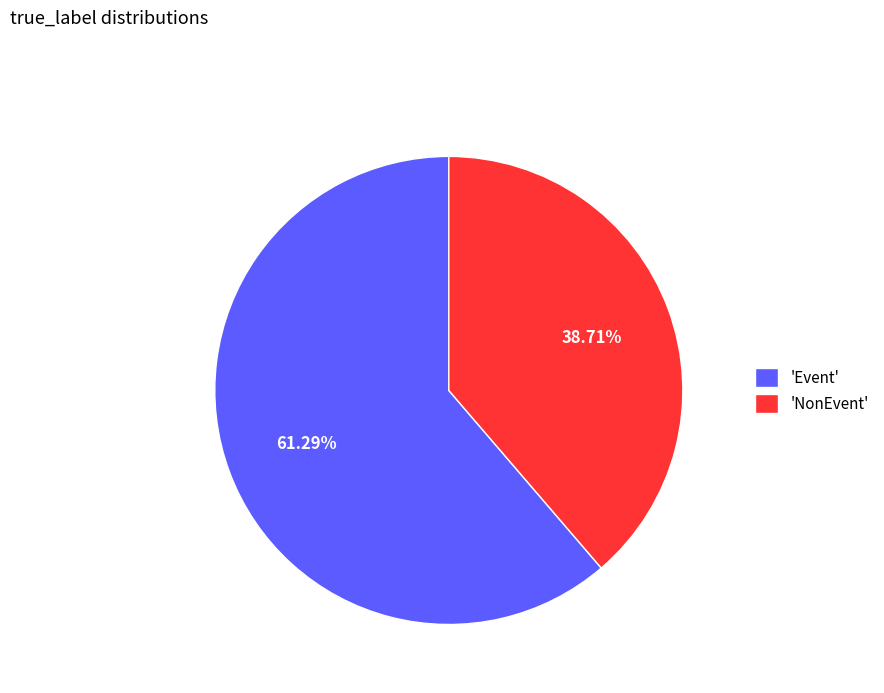

What is the largest slice in the pie chart?

'Event'